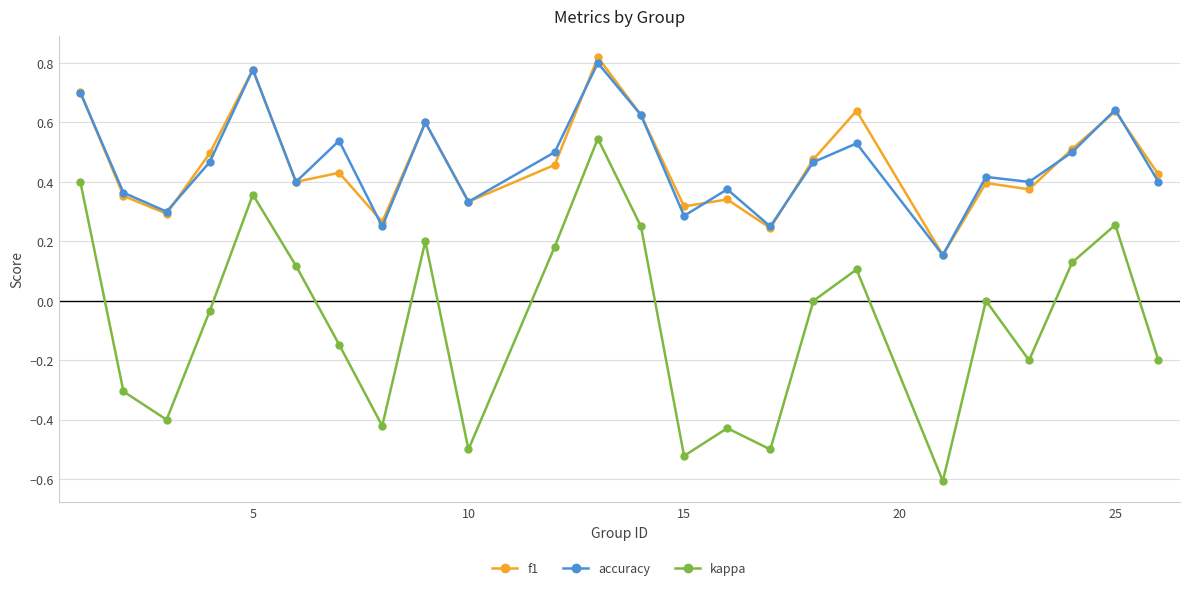

True or false: accuracy has more than 0 interior local peaks.

True